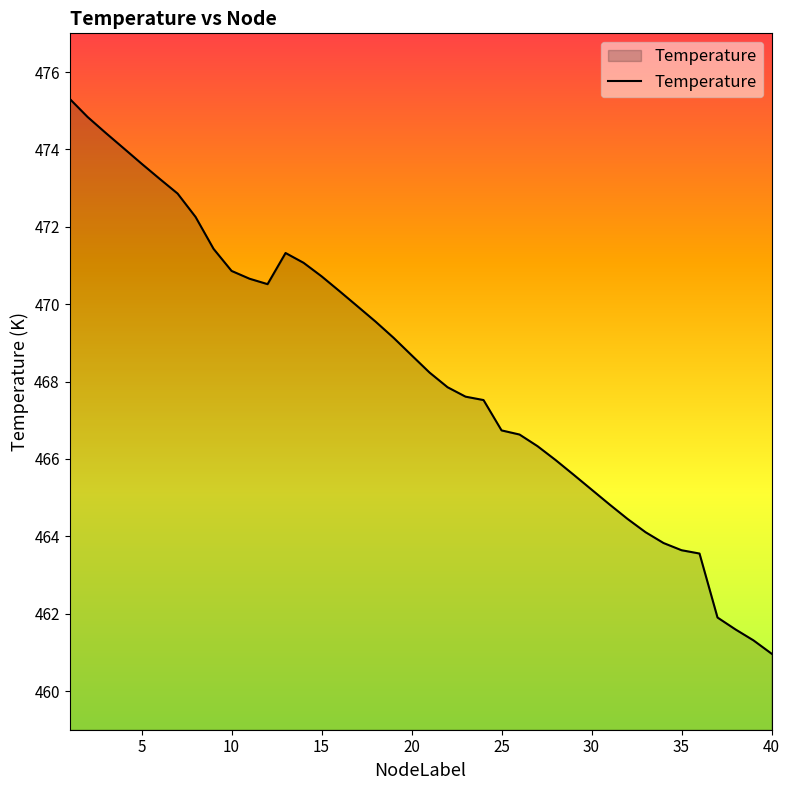

What is the greatest value displayed?

475.3